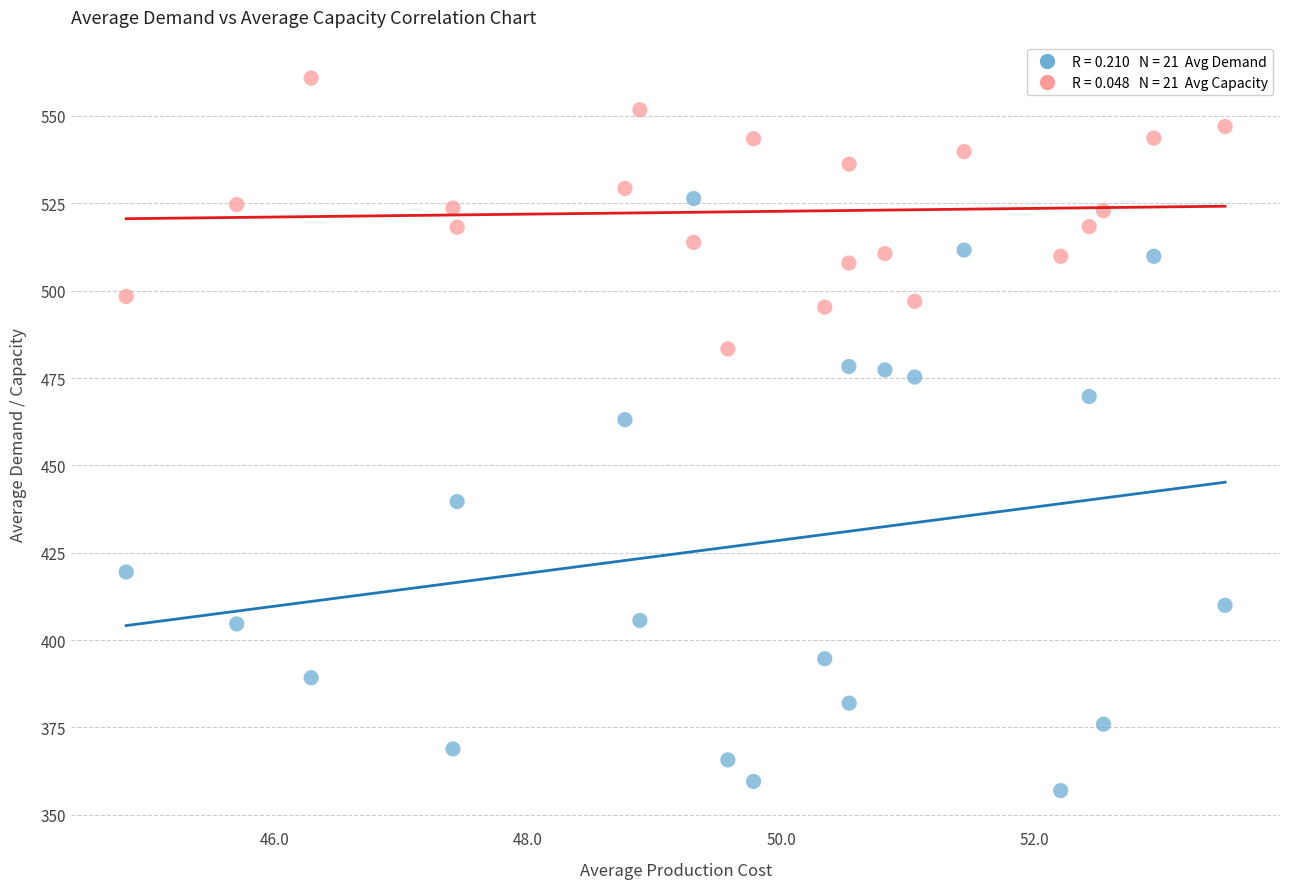

Across all series, what Y value is closest to 458?

463.1